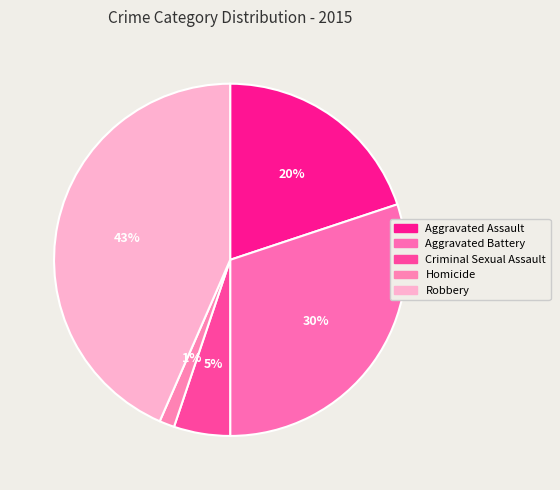

Which category has the smallest portion of the pie?

Homicide